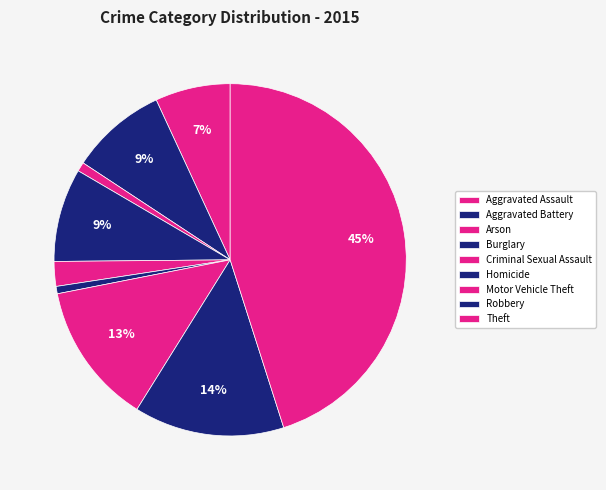

What is the ratio of the value at Robbery to the value at Criminal Sexual Assault?

6.1